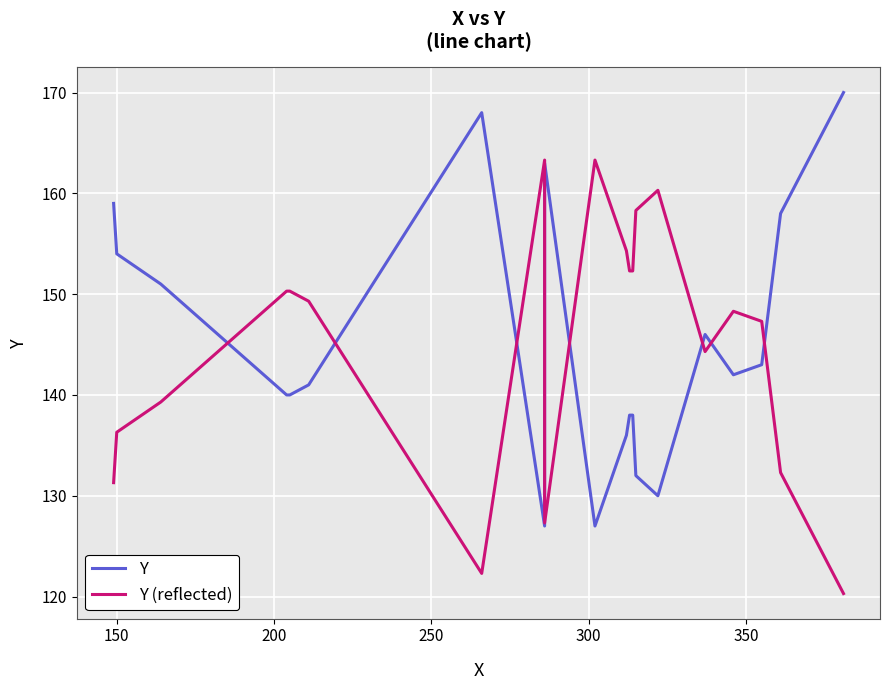

How many interior local valleys does the Y (reflected) series have?

3